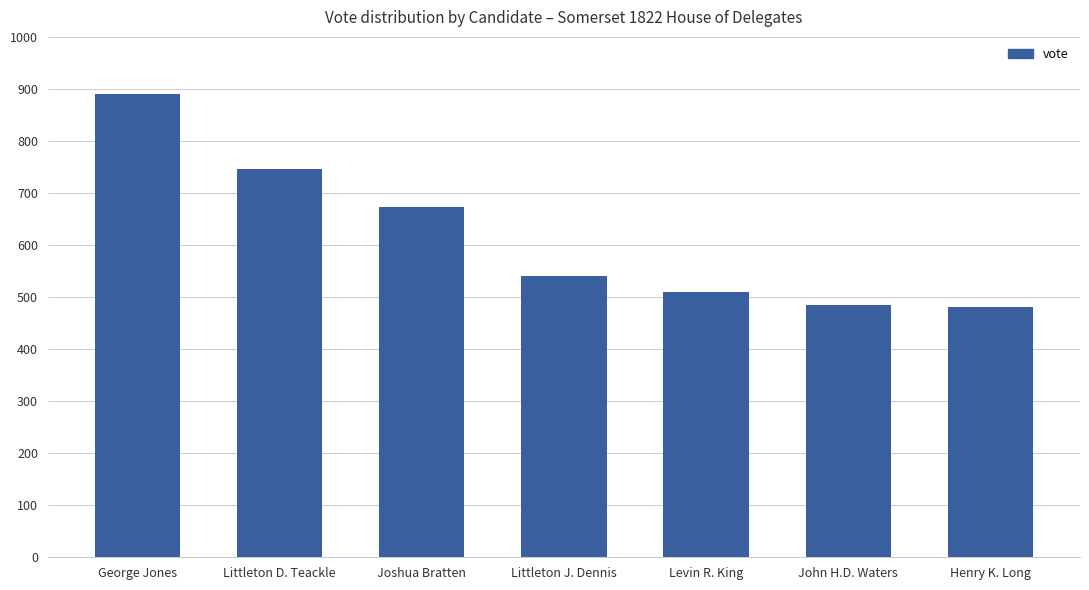

What is the value of the 2nd bar from the left?

747